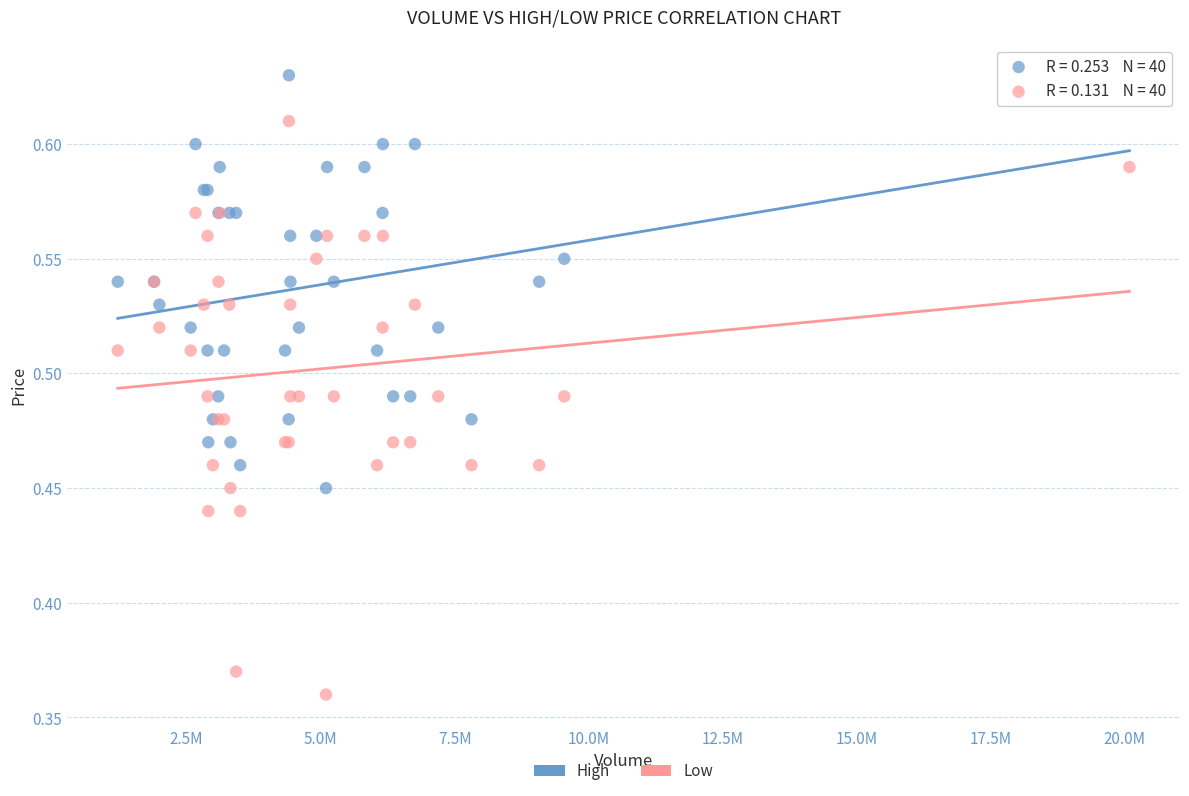

Which series reaches the maximum Y coordinate?

High